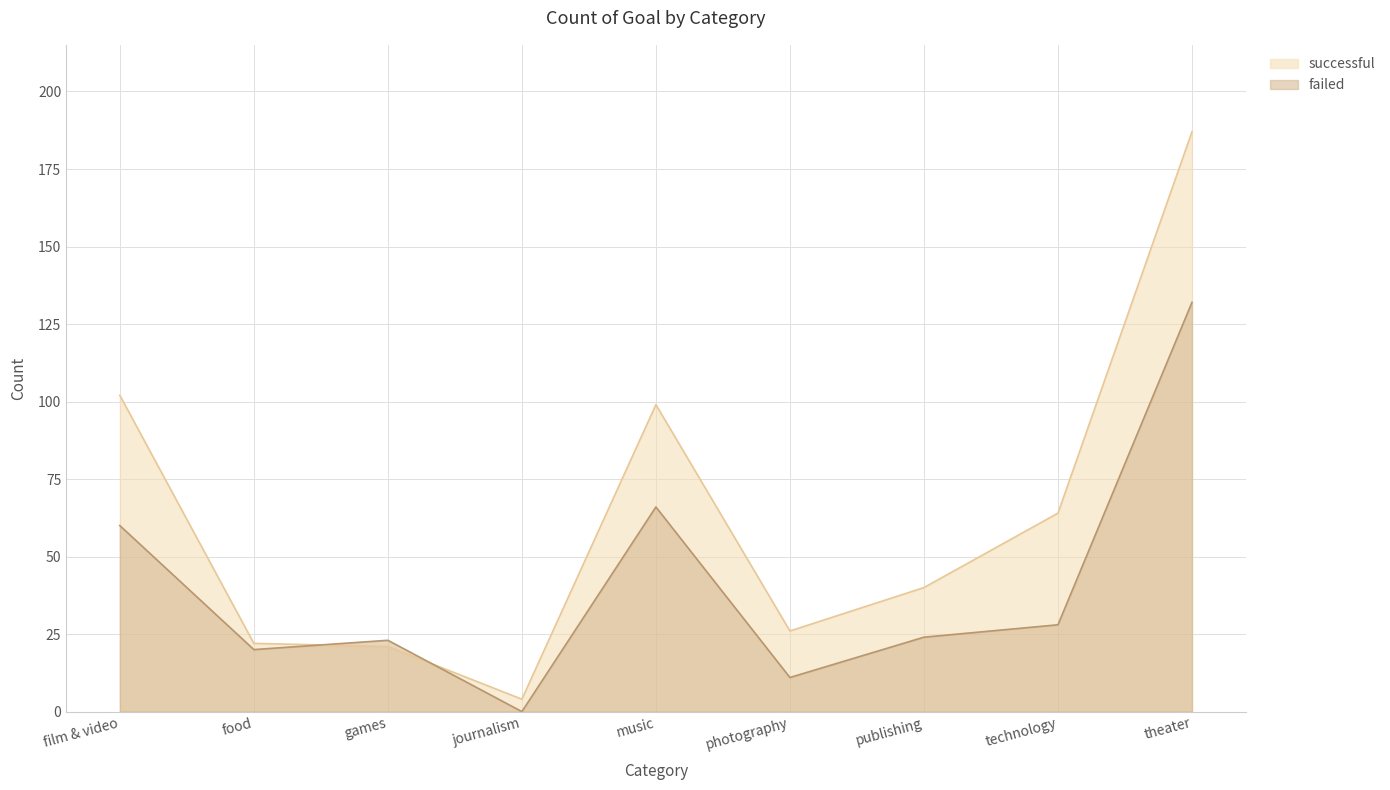

How many lines are shown in the chart?

2